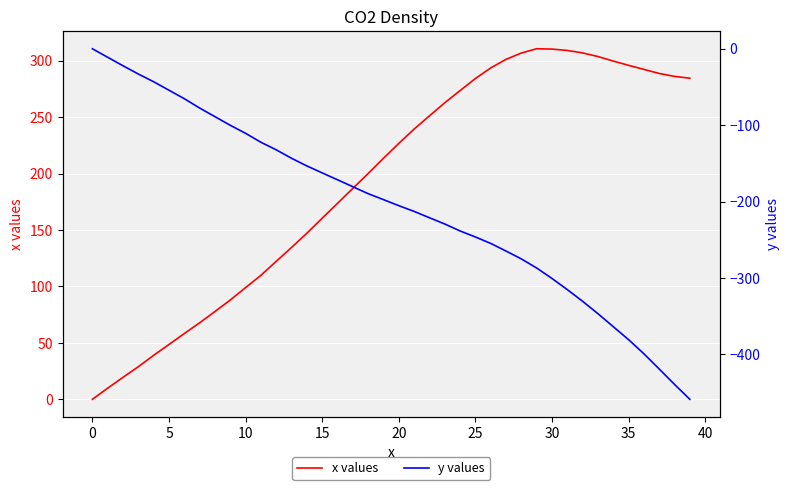

Is the value of y values at 24 greater than the value of x values at 21?

No